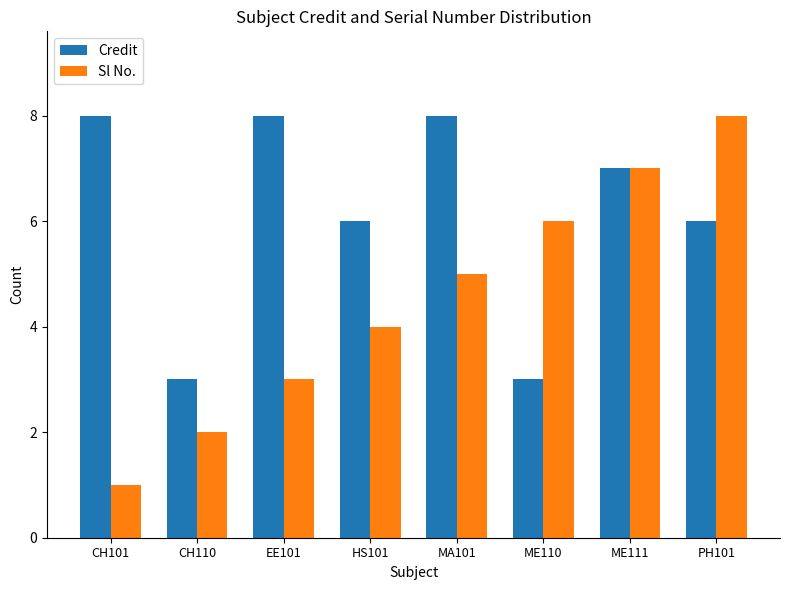

At which label is Sl No. closest to 4?

HS101